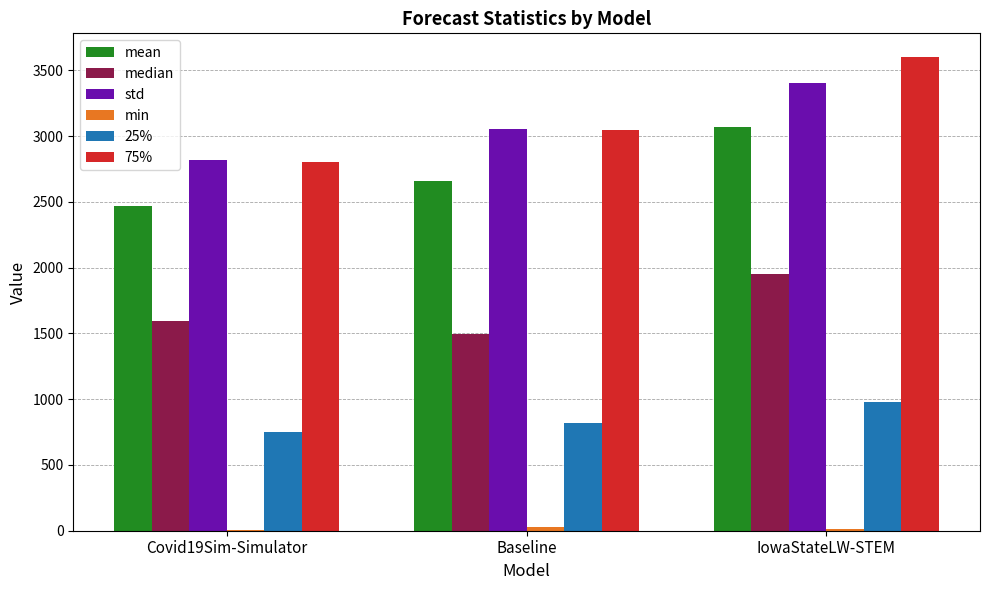

The std series shows 2342.5 at IowaStateLW-STEM. True or false?

False